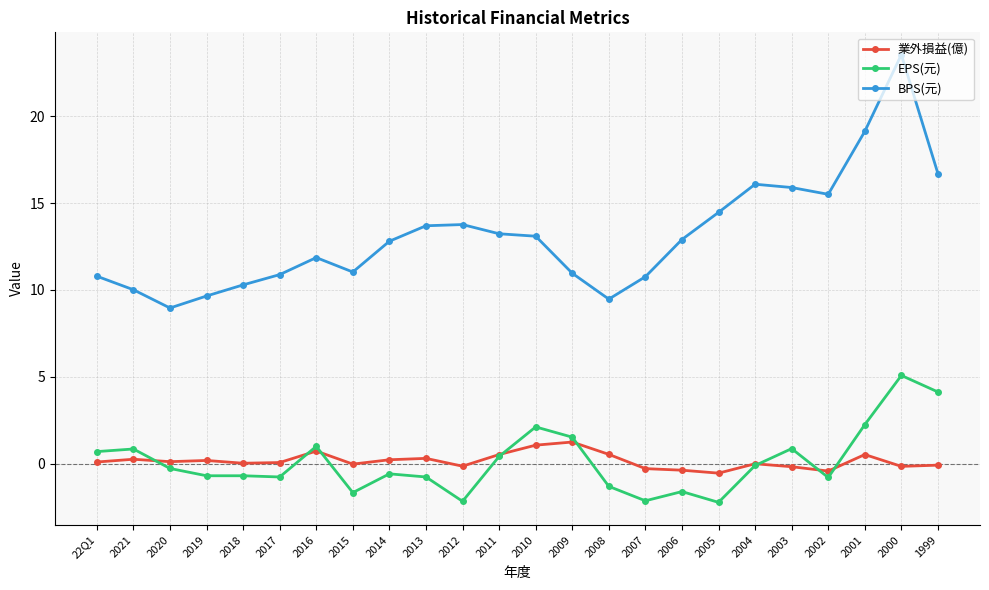

Rank the series at 2006 from lowest to highest value.

EPS(元), 業外損益(億), BPS(元)